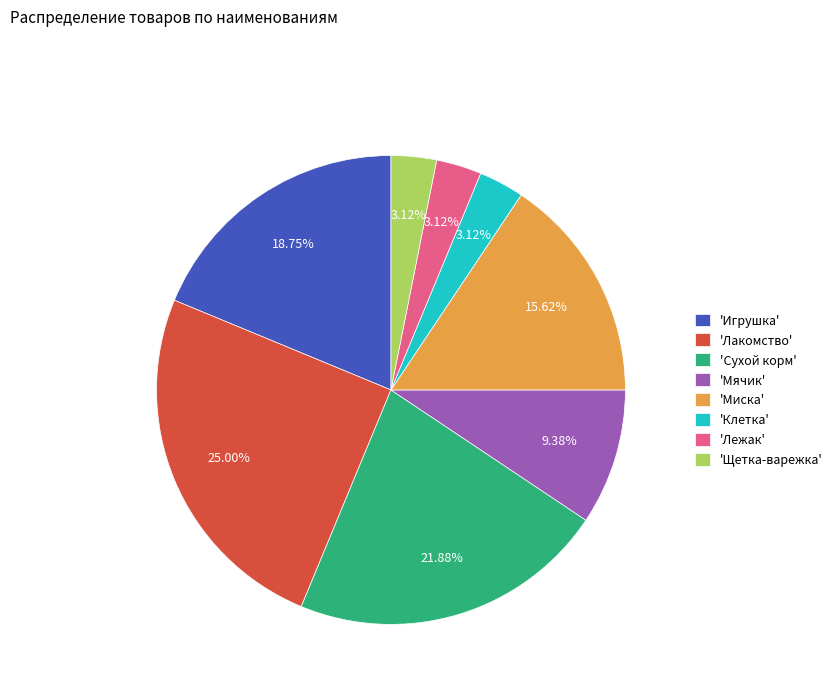

Is the sum of 'Сухой корм' and 'Клетка' greater than half?

No